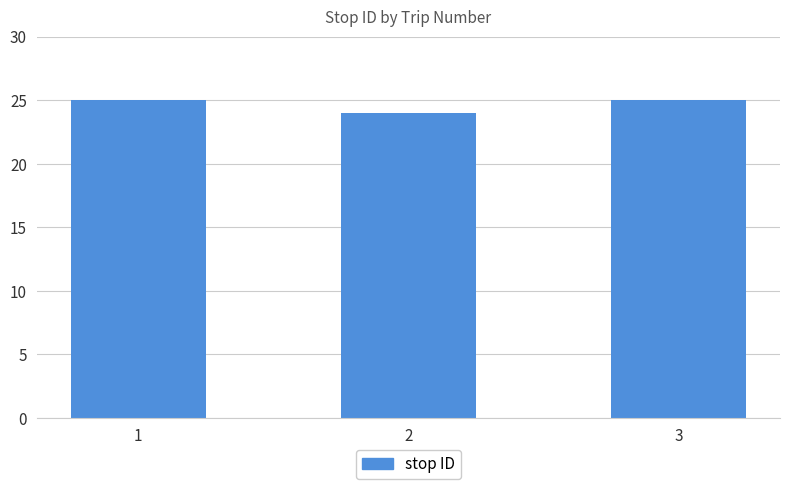

What is the sum of all values?

74